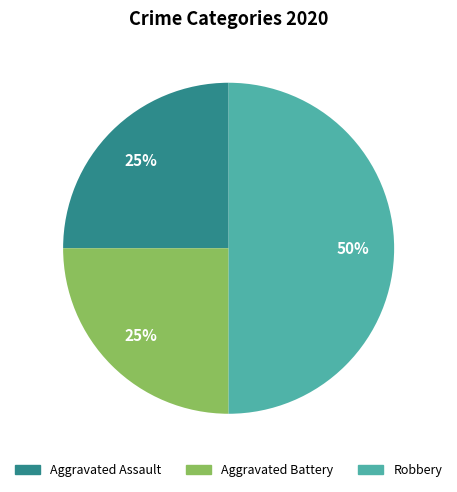

Is it true that Aggravated Battery is 36% of the pie?

False